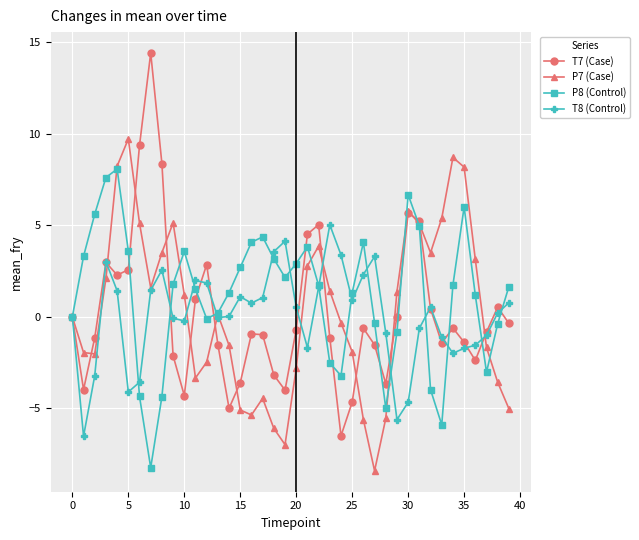

How many lines are shown in the chart?

4